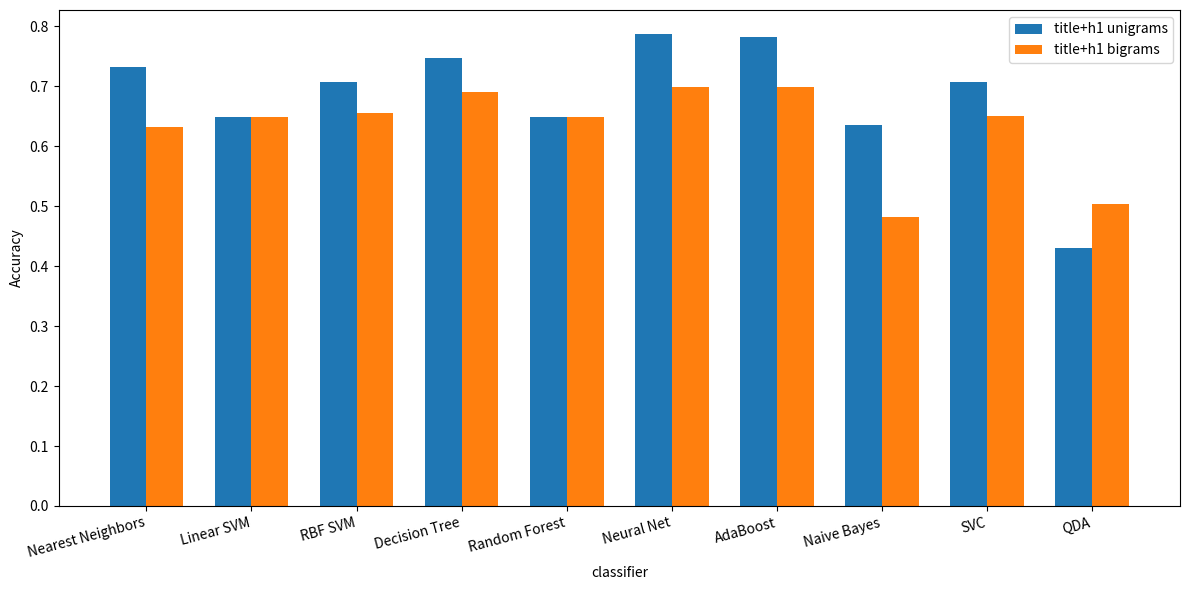

What is the sum of the title+h1 unigrams values at Decision Tree and Random Forest?

1.4